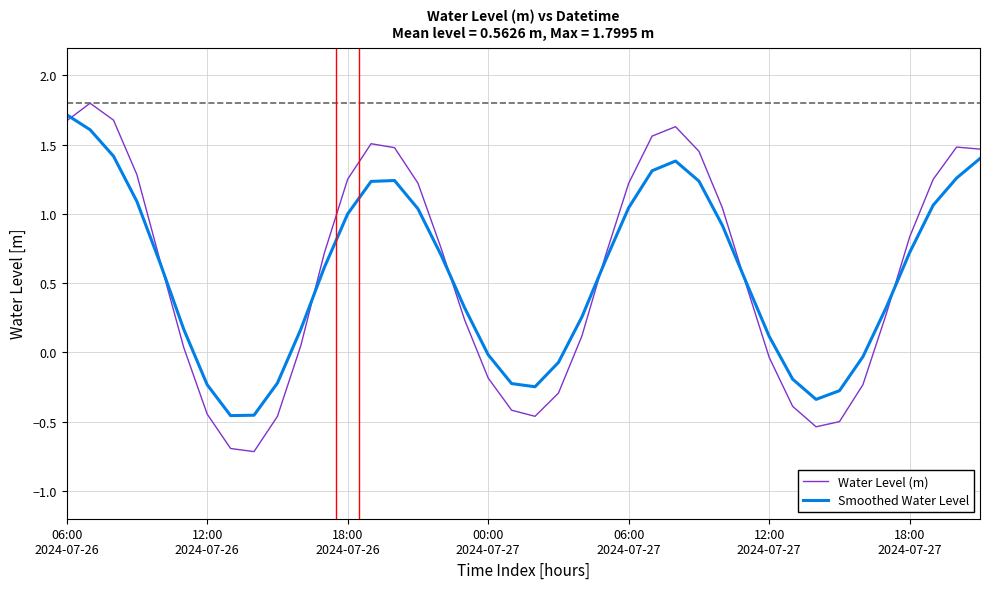

Which series has the largest range (max minus min)?

Water Level (m)